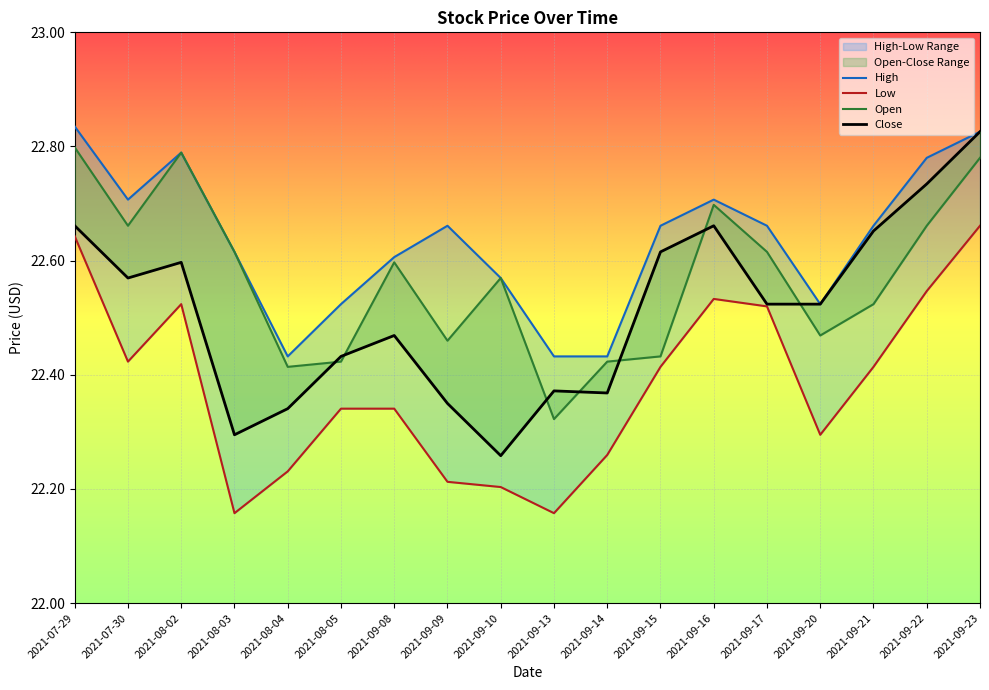

What is the sum of the High values at 2021-08-05 and 2021-07-30?

45.2